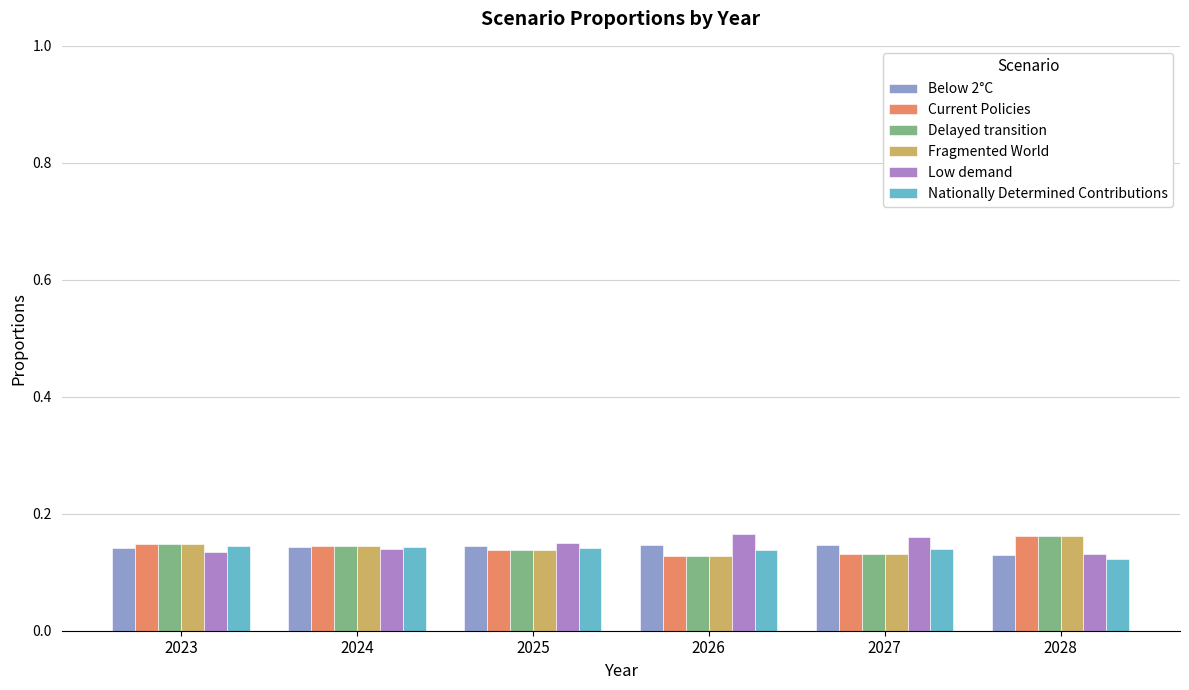

How many Fragmented World values are between 0 and 1?

6